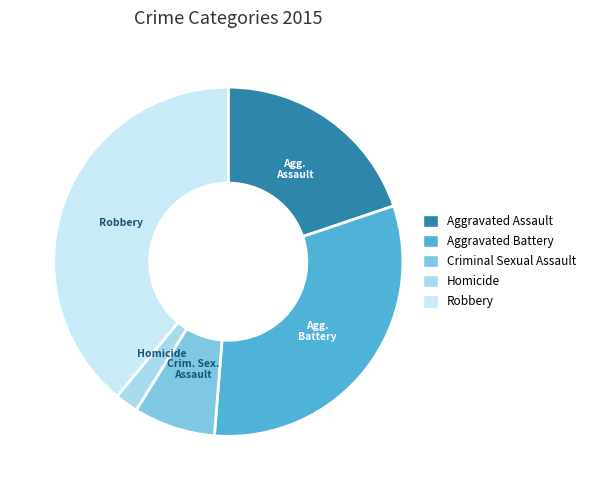

What is the change in value from Aggravated Assault to Aggravated Battery?

+1723